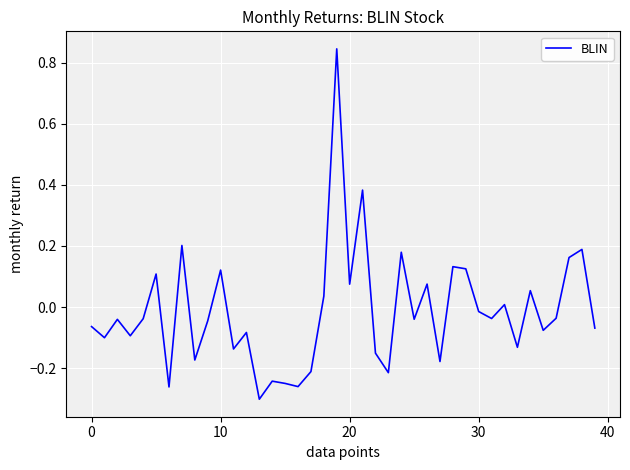

What is the difference between the maximum and minimum values?

1.1